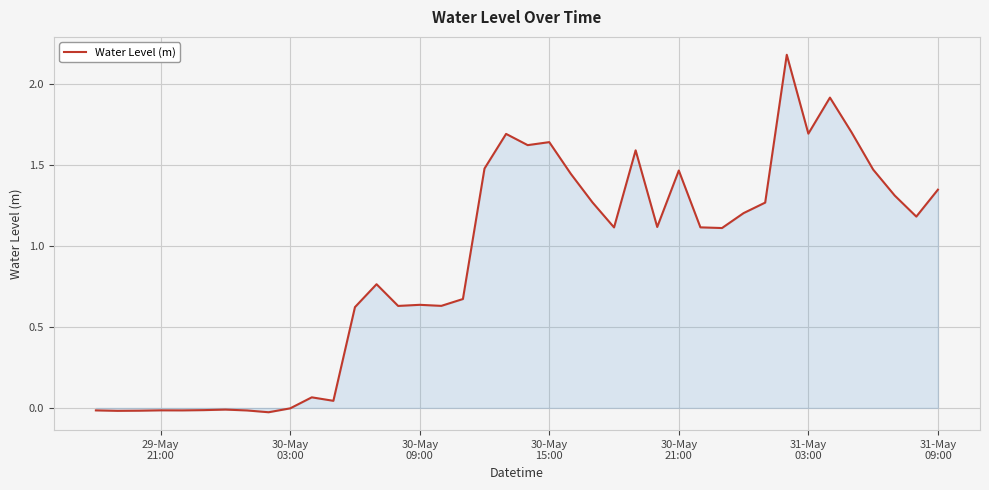

What is the maximum value shown in the chart?

2.2